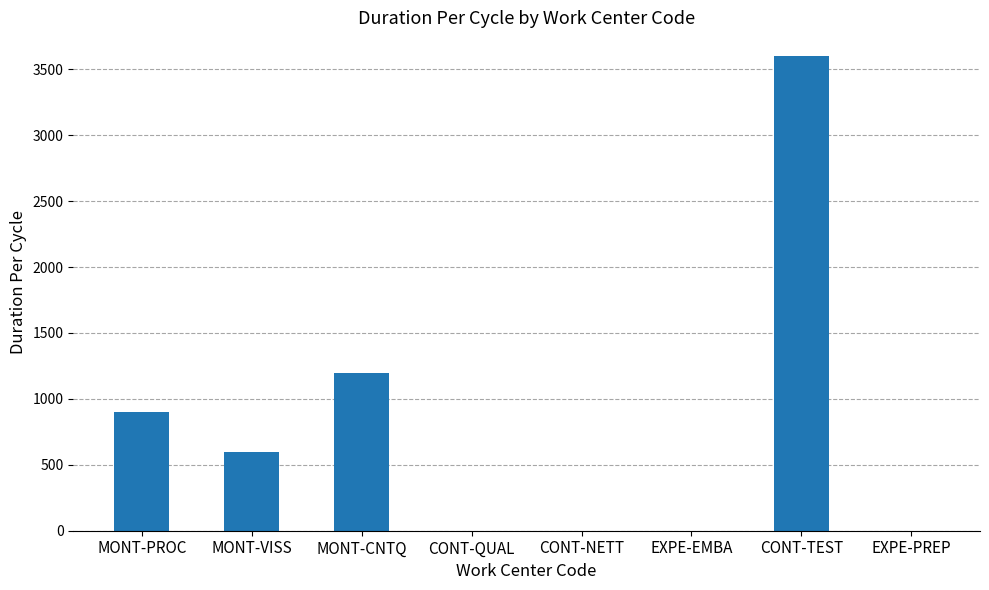

What is the change in value from MONT-CNTQ to CONT-NETT?

-1200